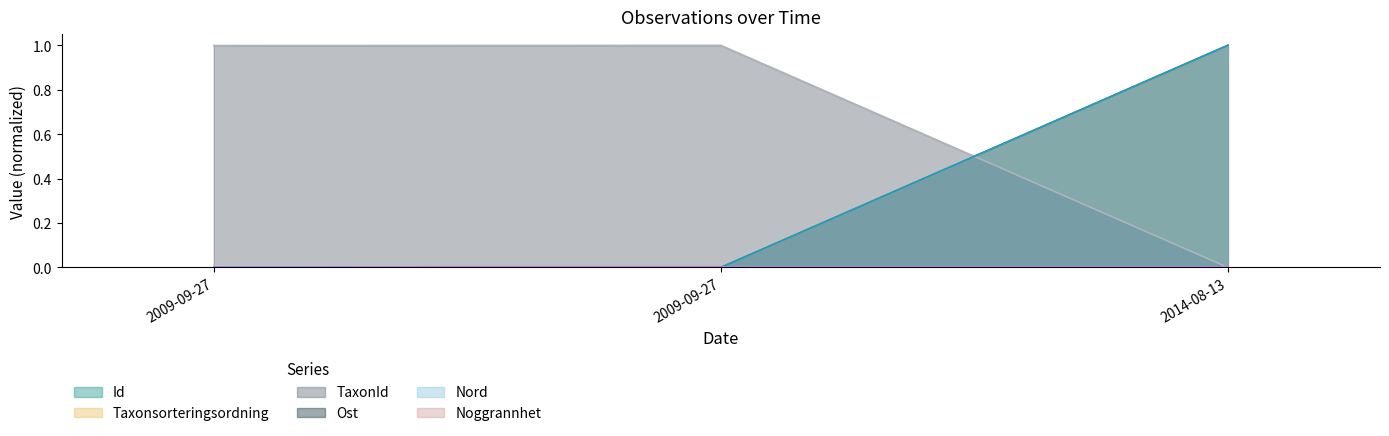

What is the difference between the highest and lowest values at 2009-09-27?

1.0